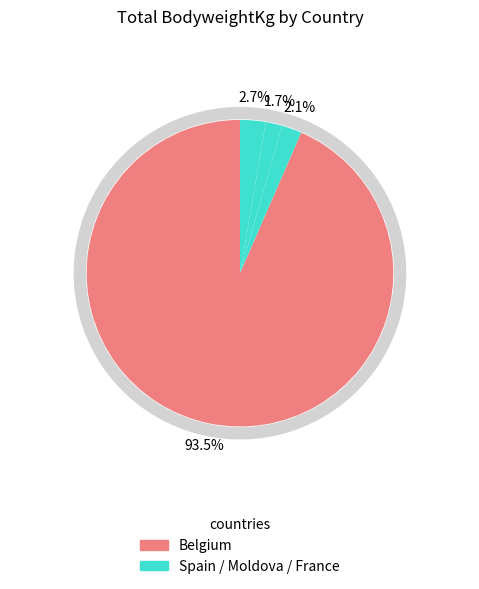

The Moldova slice represents 2% of the pie. True or false?

True